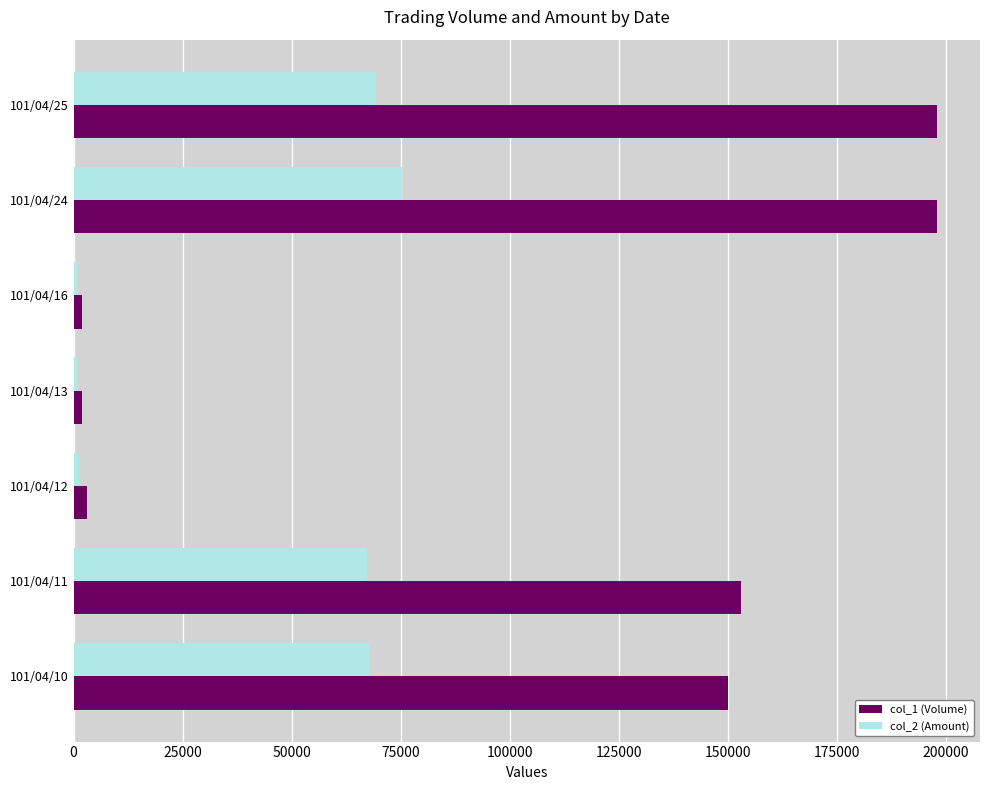

Which series has the widest spread of values?

col_1 (Volume)